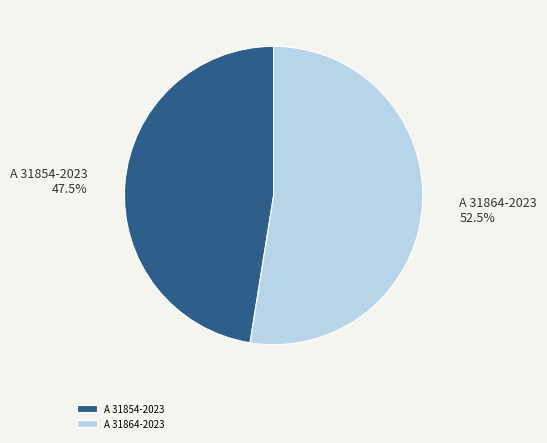

Rank the categories by value from lowest to highest.

A 31854-2023, A 31864-2023